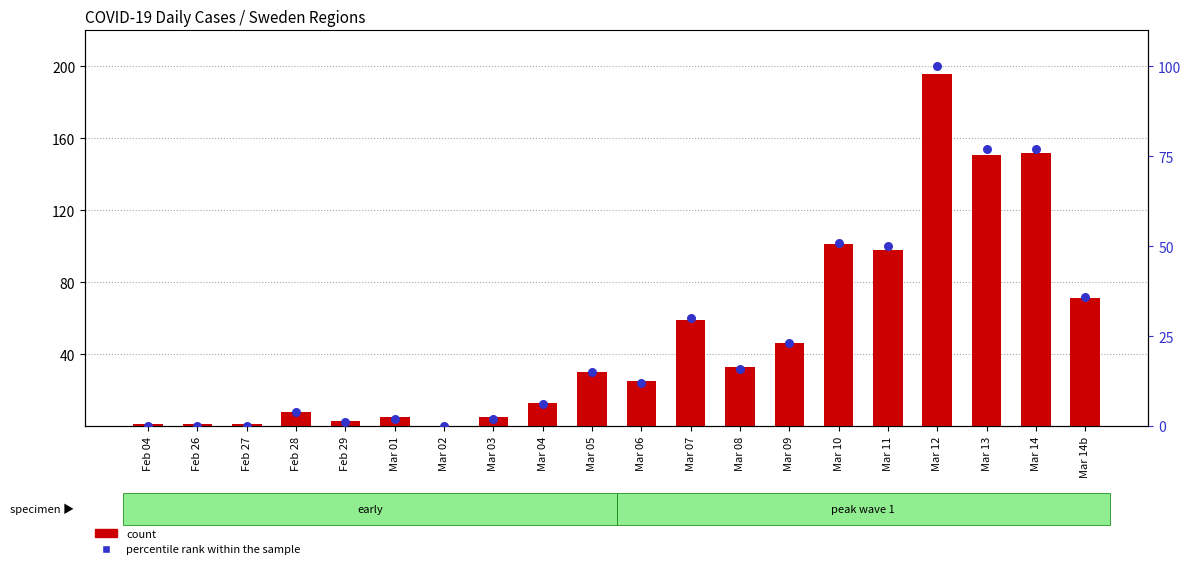

Which series has the largest Y range (max minus min)?

count